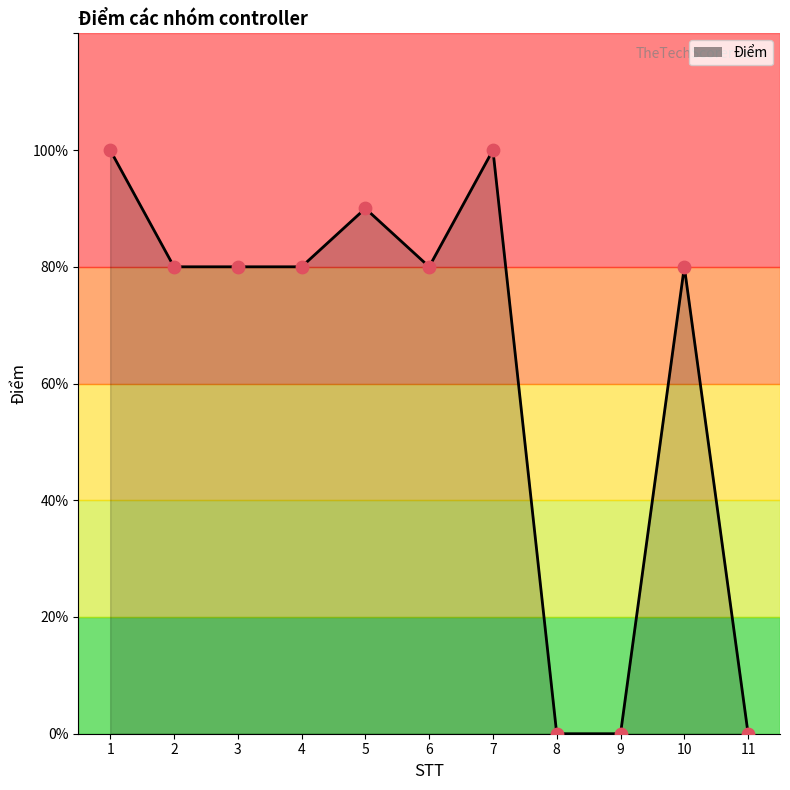

Between 11 and 3, which is larger?

3